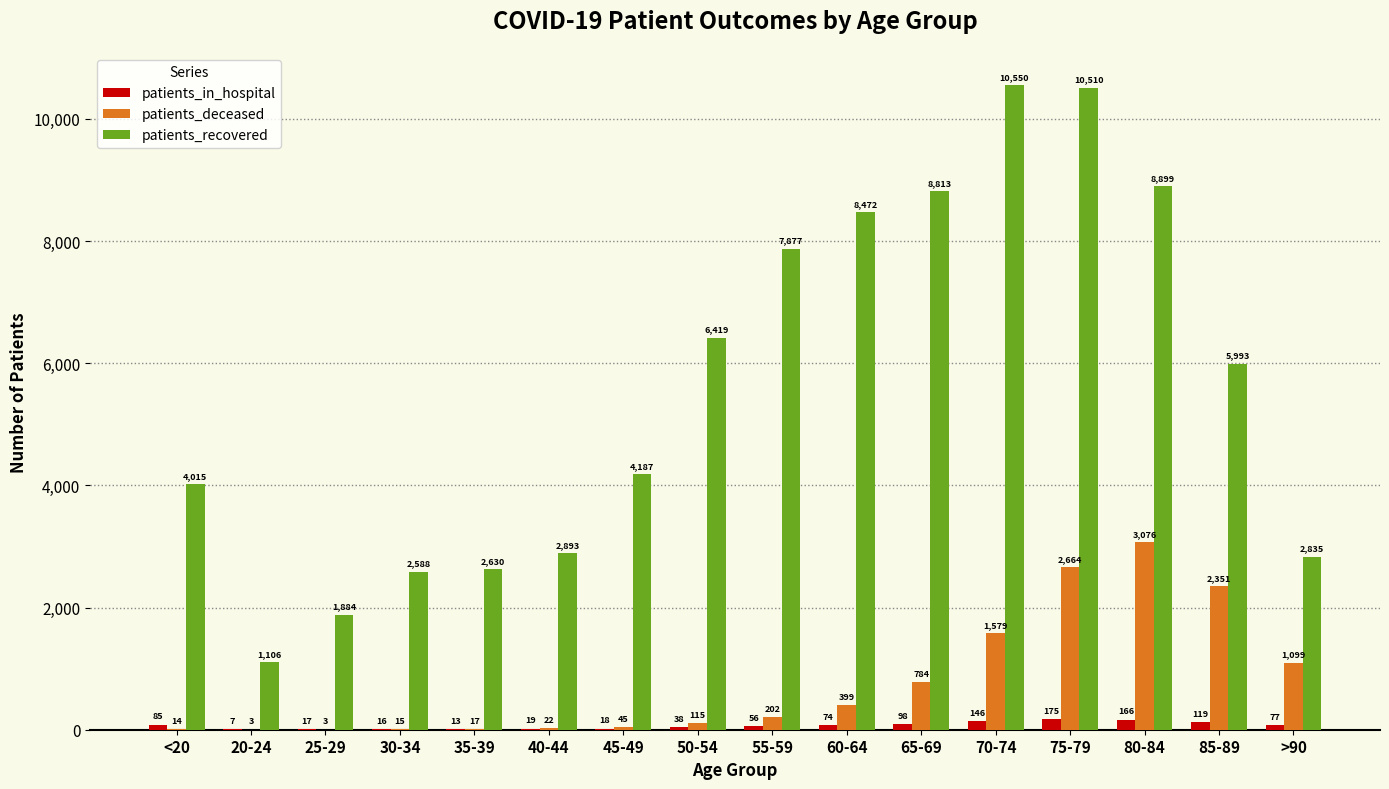

Which series changed the most between 35-39 and 60-64?

patients_recovered